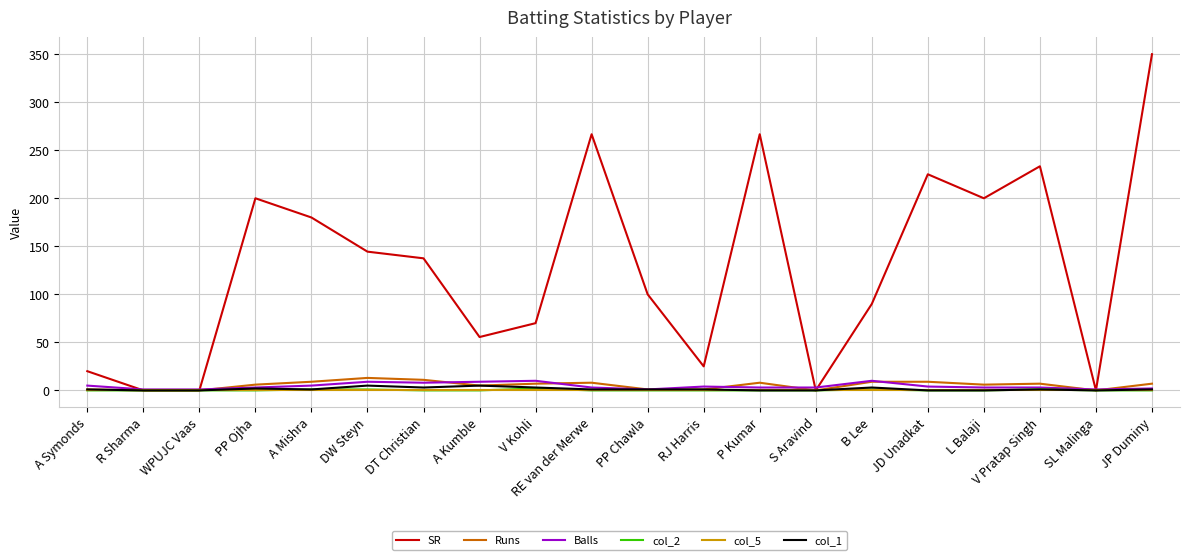

True or false: Runs has more than 1 points higher than both neighbors.

True